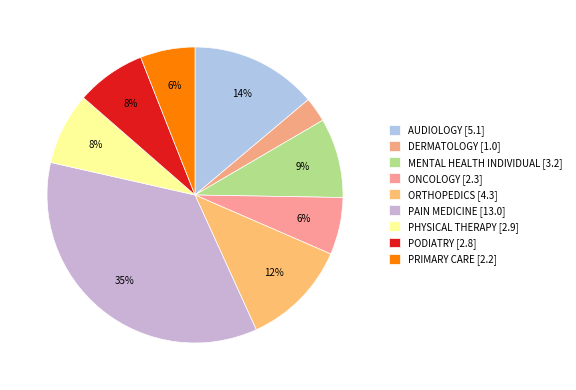

Which slice is the largest?

PAIN MEDICINE [13.0]